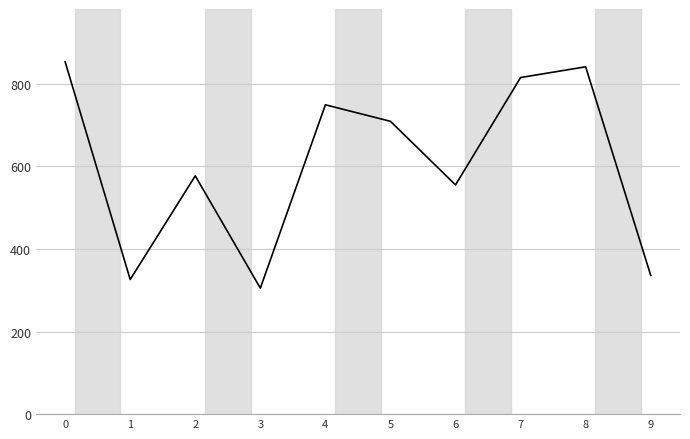

Where is the first local maximum?

2